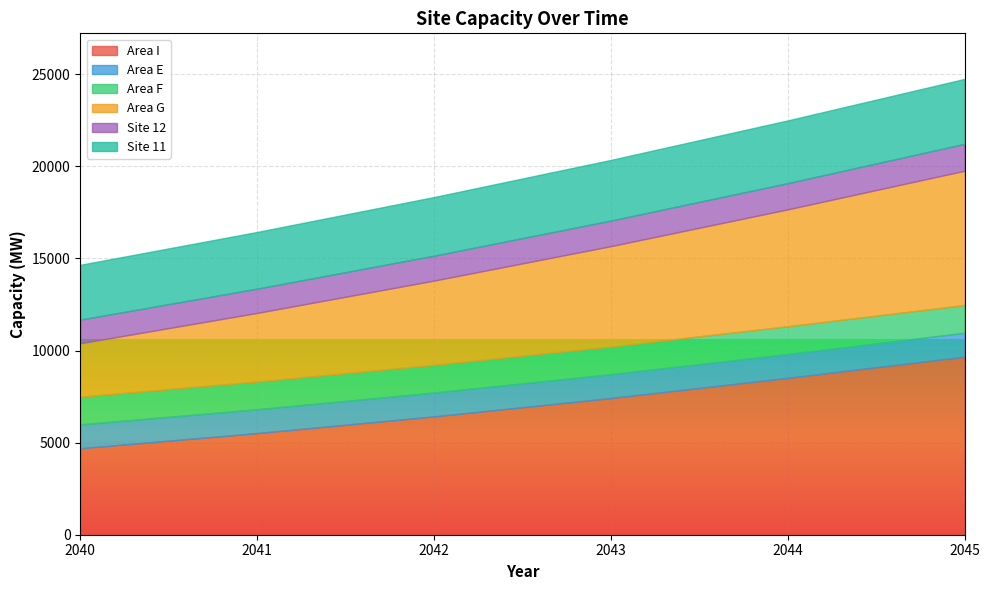

What is the value of the Area E point at the 4th from the left?

1296.0